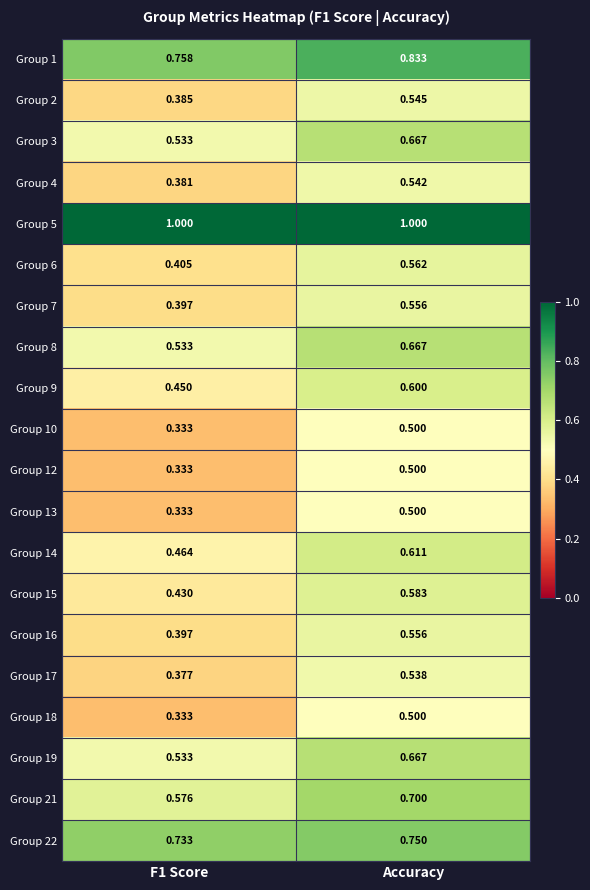

Is the value of Group 3 at Accuracy greater than the value of Group 9 at F1 Score?

Yes